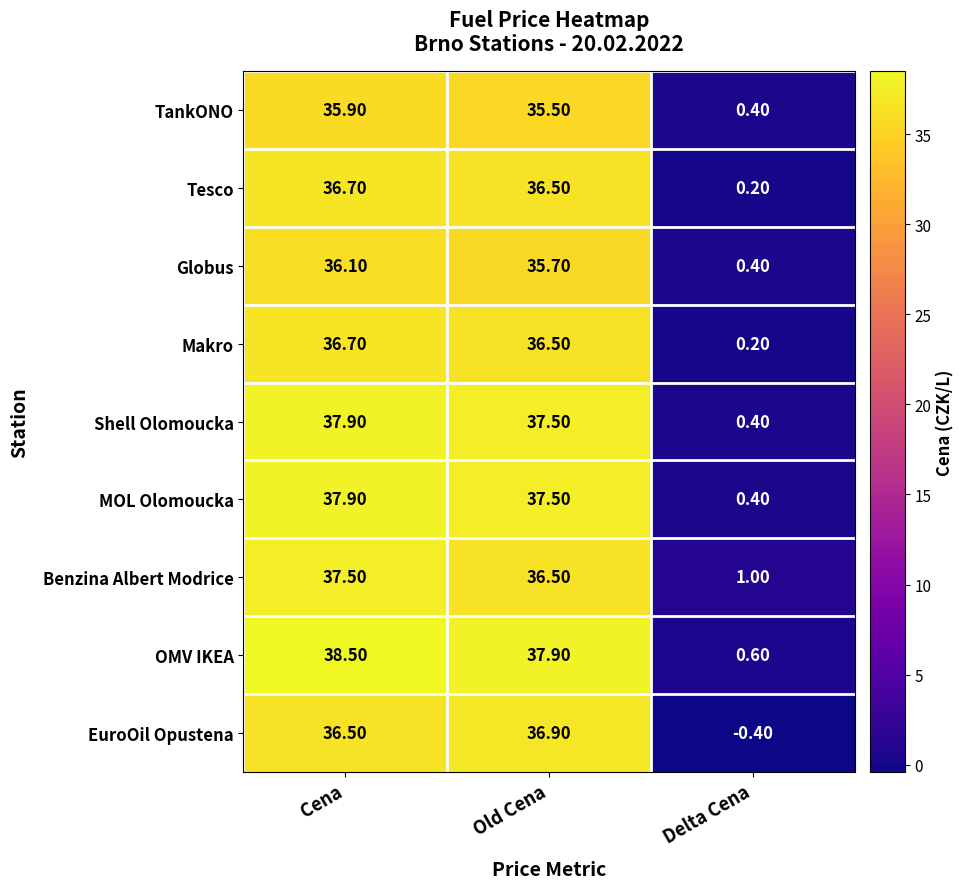

Which series has the largest range (max minus min)?

OMV IKEA